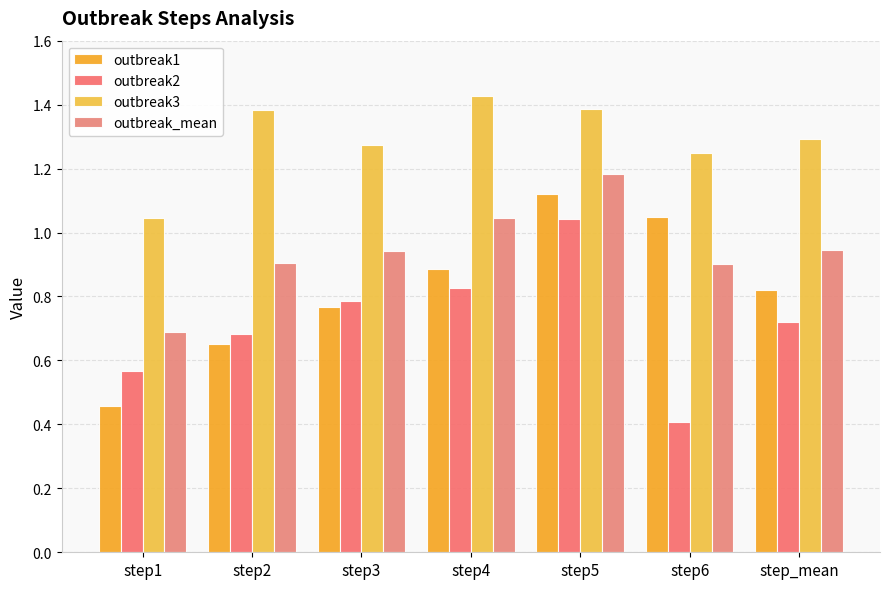

What are all the series names shown in the legend?

outbreak1, outbreak2, outbreak3, outbreak_mean